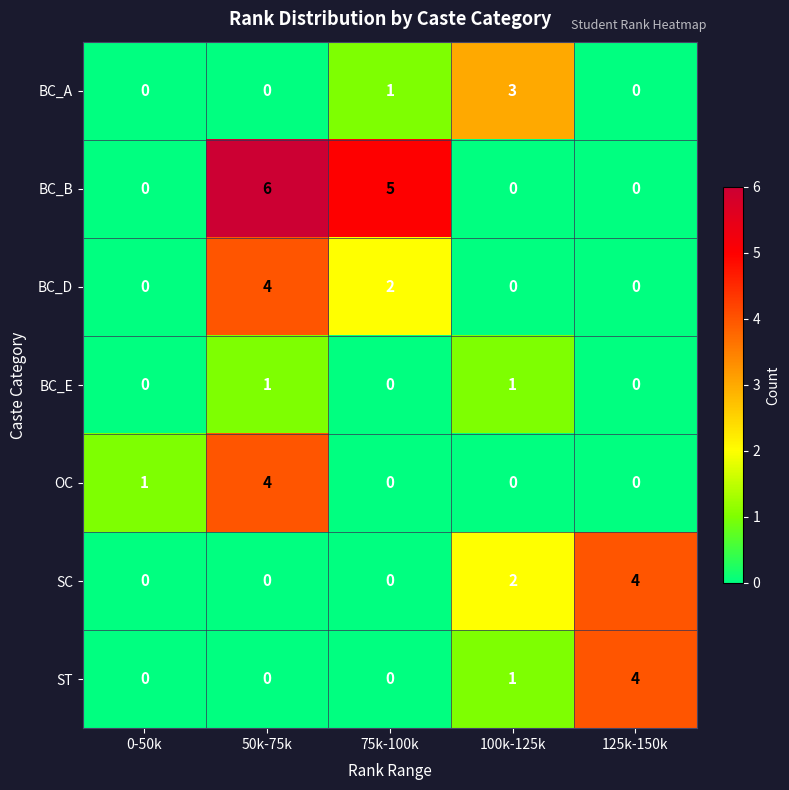

What is the difference between the maximum and minimum values in the BC_A series?

3